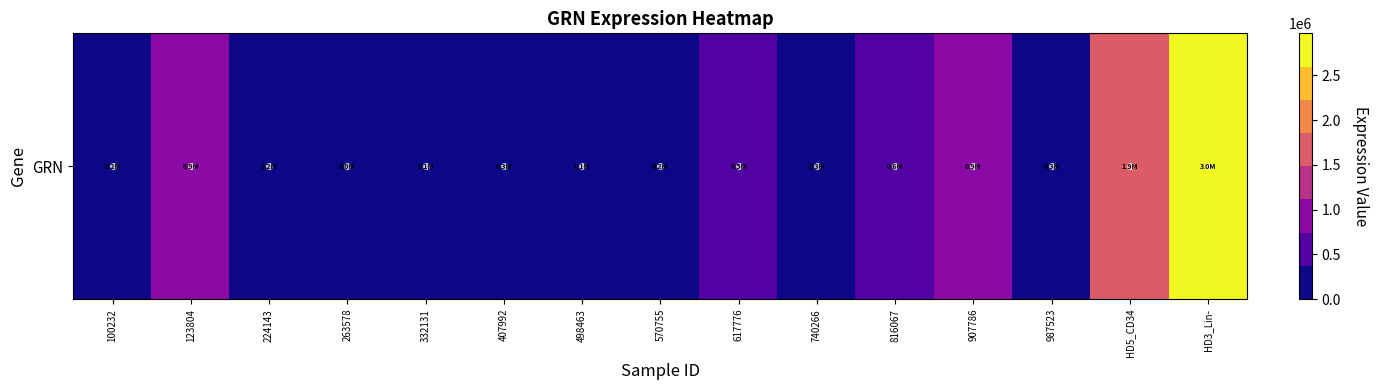

How many series are shown in this chart?

1